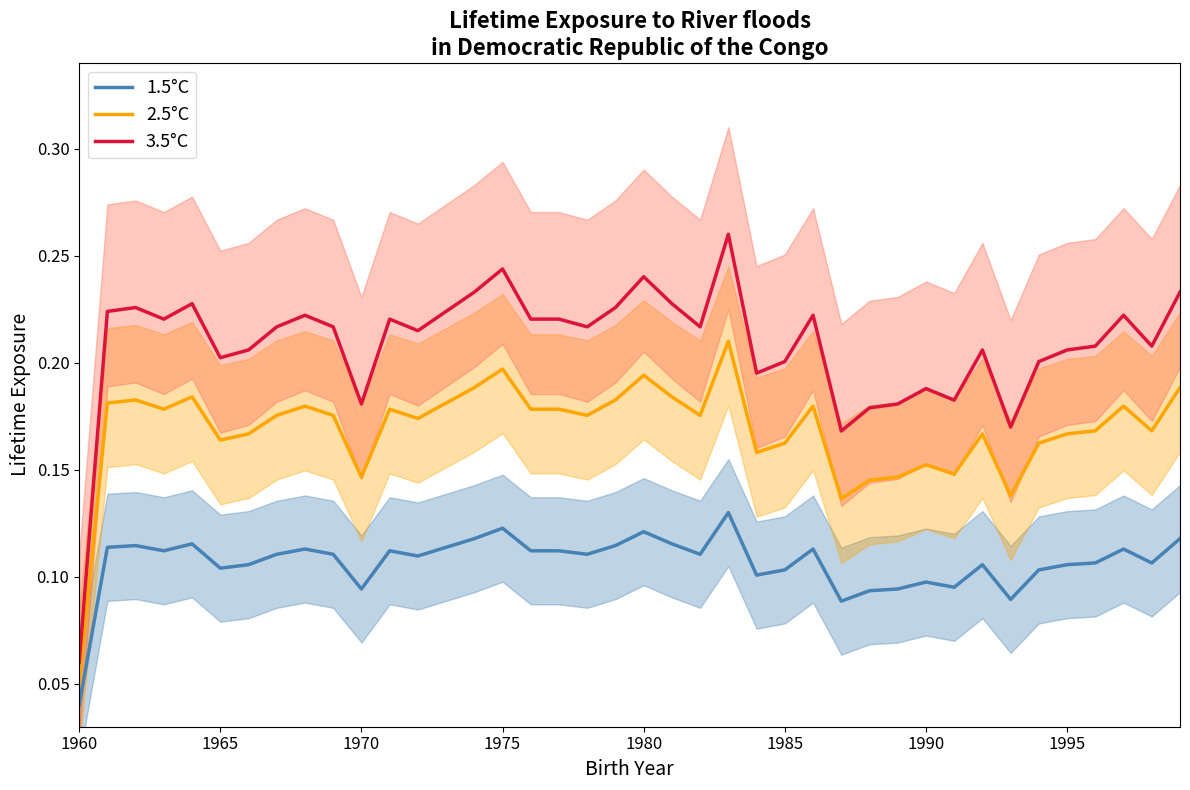

True or false: 2.5°C and 1.5°C intersect in this chart.

False